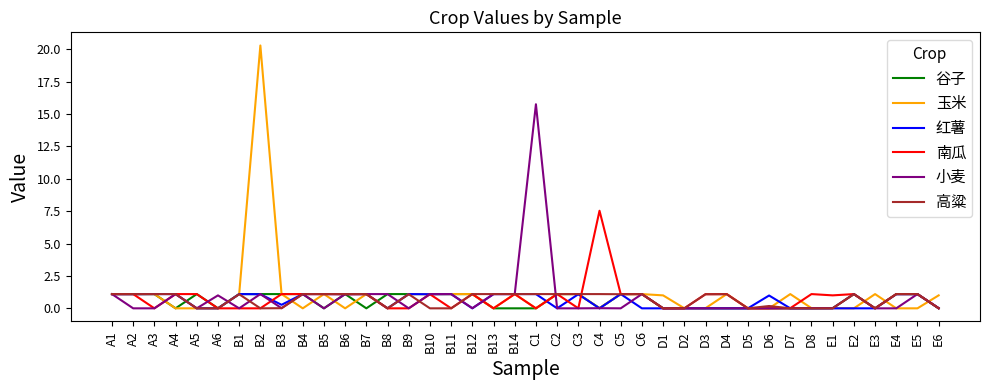

The value of 小麦 at C3 is 0.0. True or false?

True